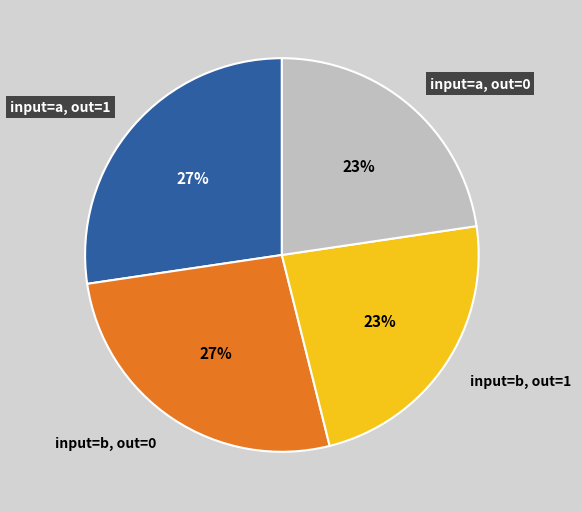

Does input=a, out=0 represent more than half of the total?

No